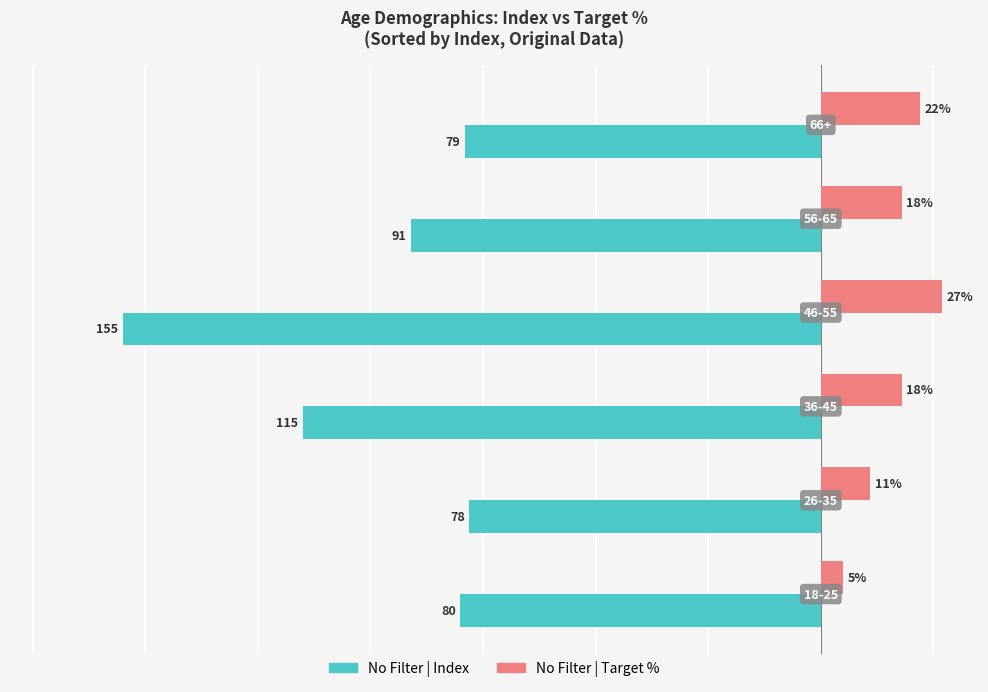

List the series in order of their overall mean, lowest first.

No Filter | Index, No Filter | Target %